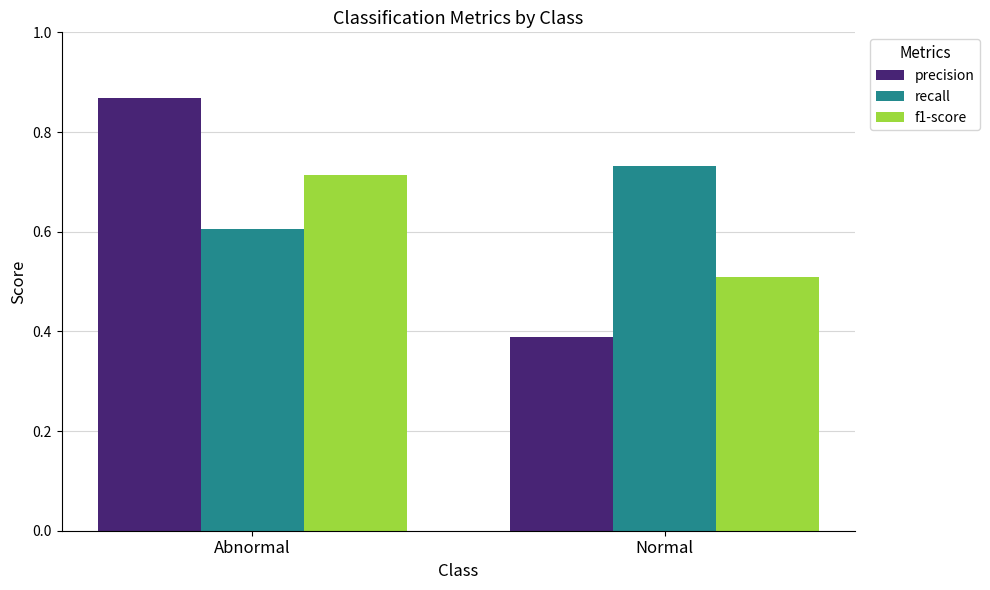

What is the spread (max minus min) of values at Normal?

0.3